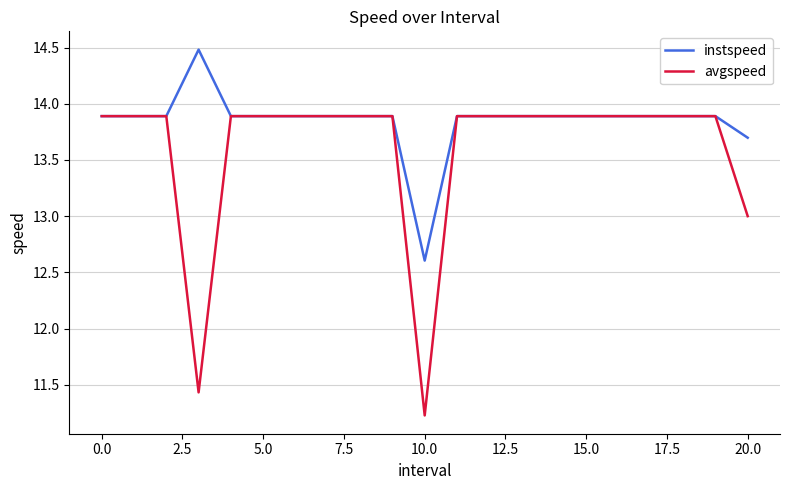

What is the greatest value displayed?

14.5